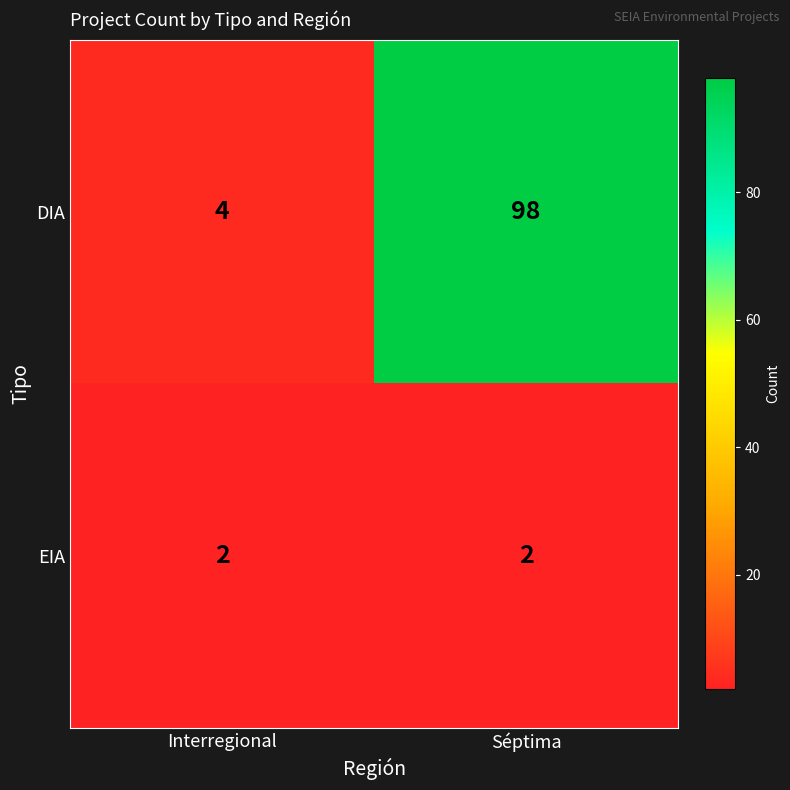

Is the value of EIA at Interregional greater than the value of DIA at Interregional?

No